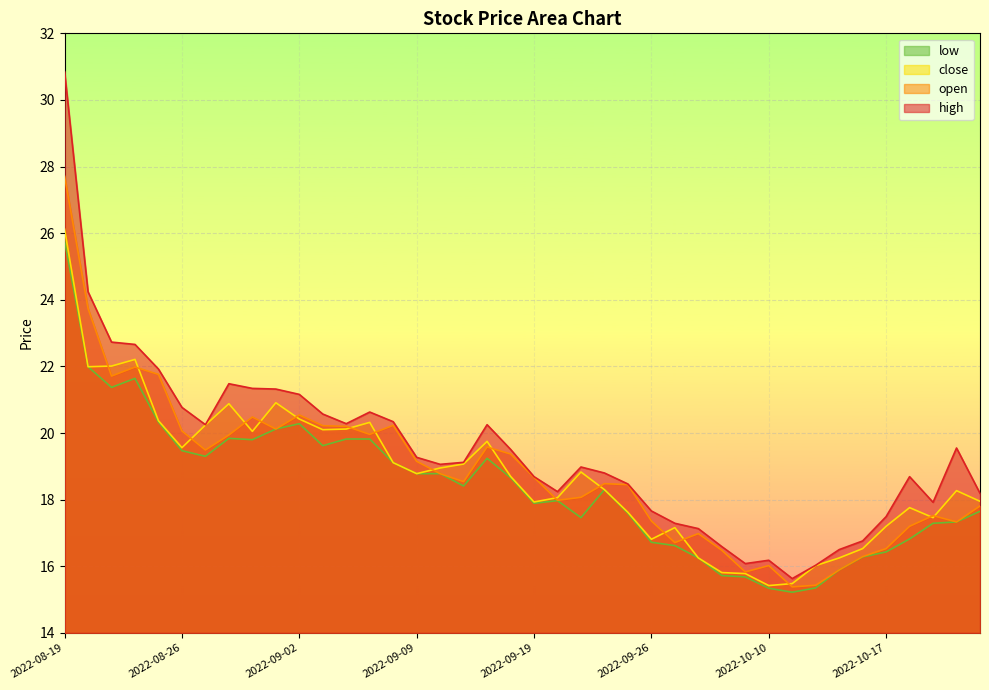

What is the difference between the close values at 2022-09-20 and 2022-09-15?

1.7